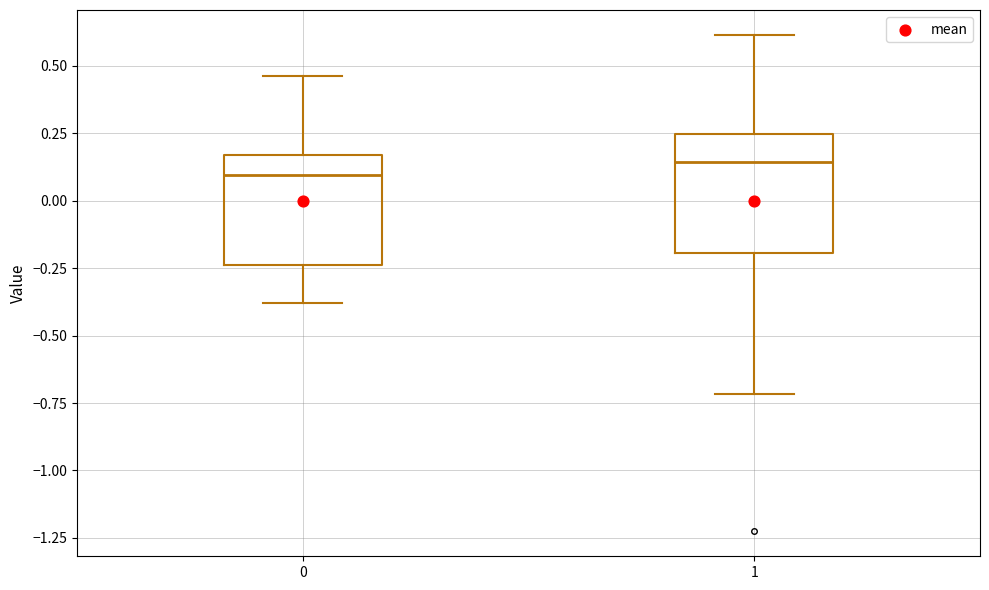

Where is the lower edge of the box at x = 1 on the y-axis? The values are not printed on the chart, so give them approximately, as read against the axis.

-0.20